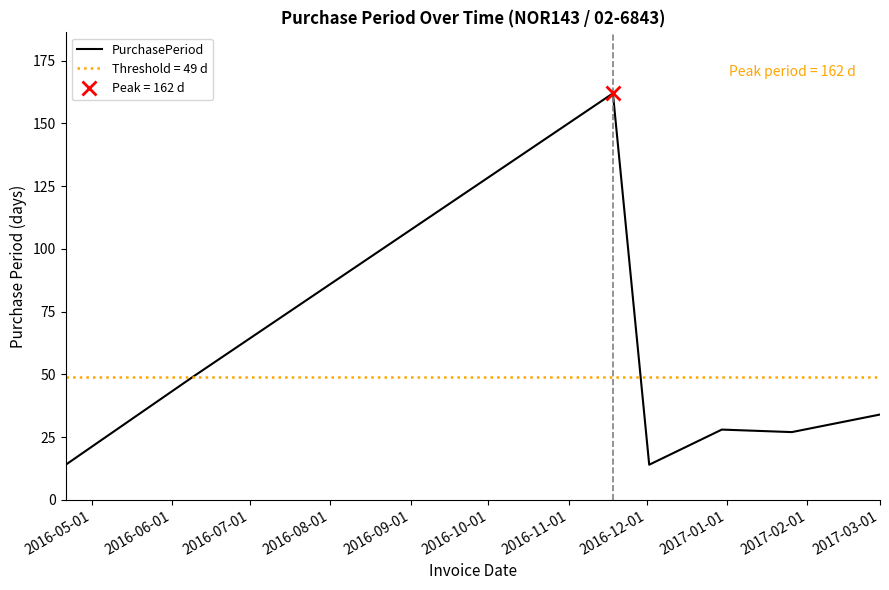

Is this an area chart (filled region under the line)?

No